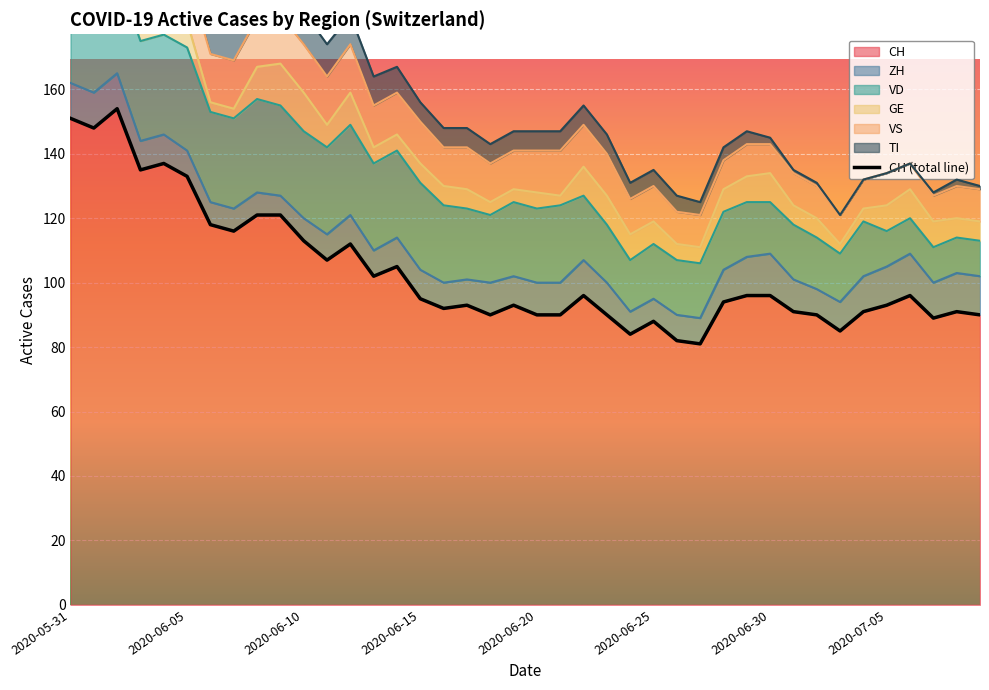

How many lines are shown in the chart?

6